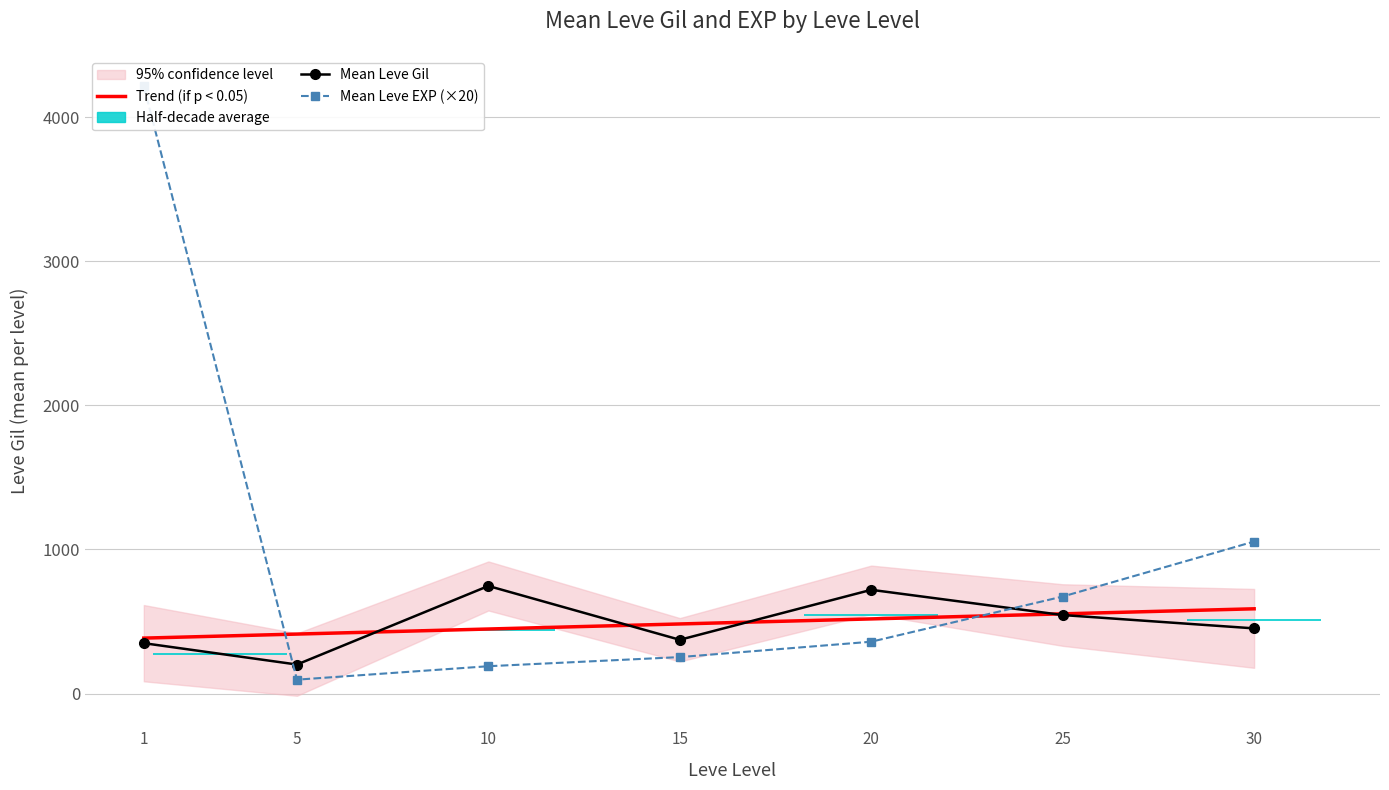

How many groups of bars are there?

7